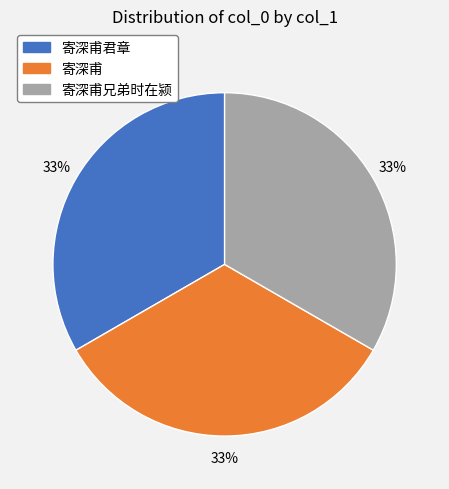

Is there a majority slice in this chart?

No